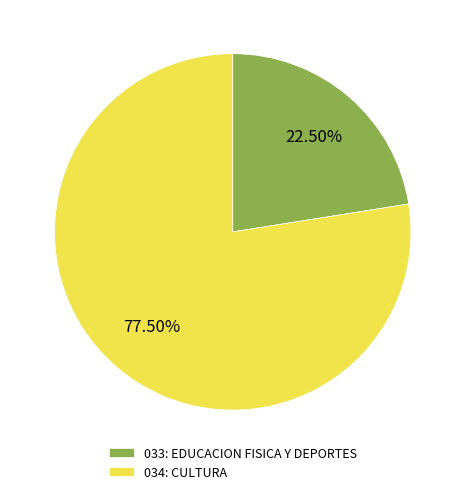

Which category has the biggest portion of the pie?

034: CULTURA